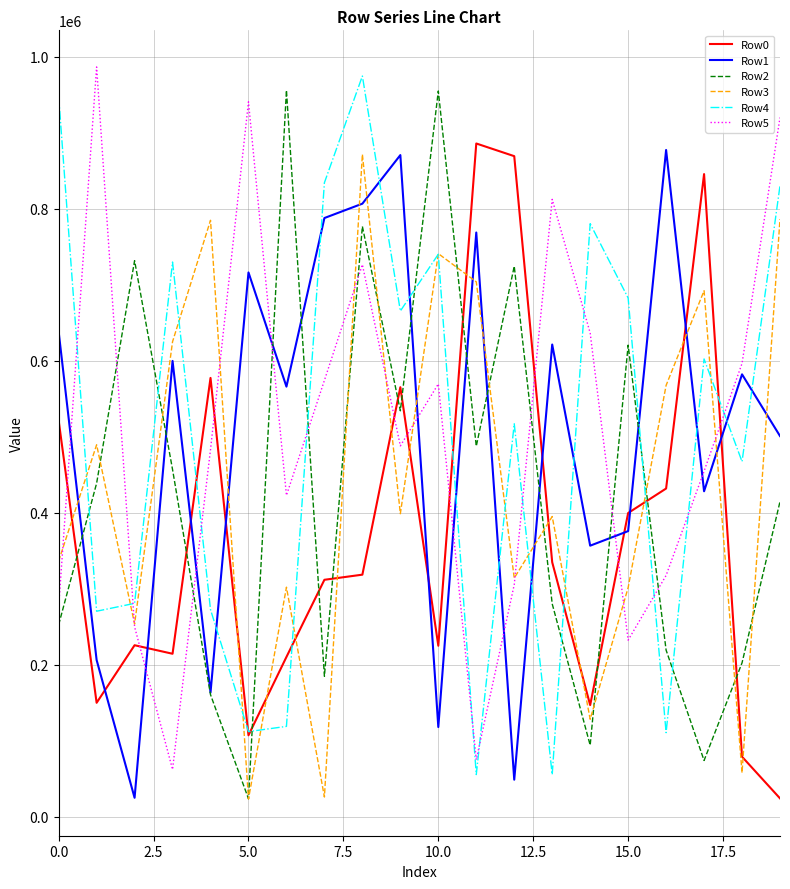

What is the highest value of the Row5 series?

986442